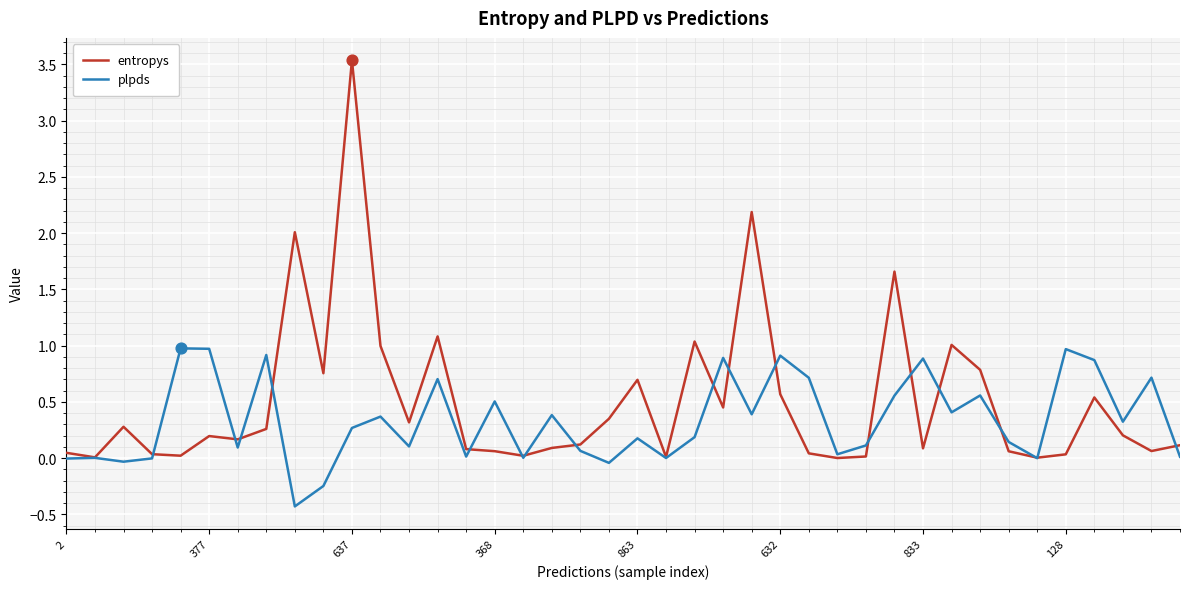

Which series has the largest range (max minus min)?

entropys